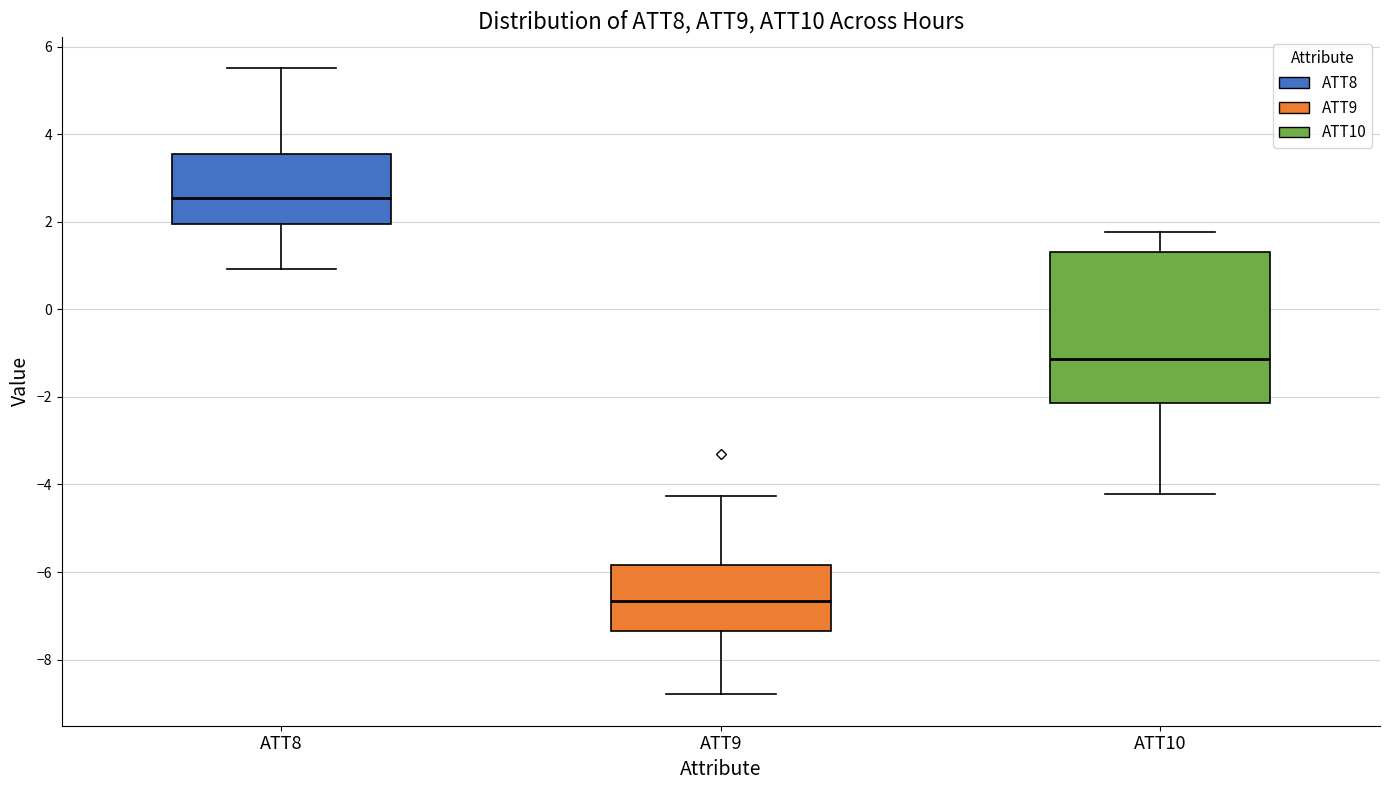

Reading left to right, transcribe this box plot: for each box, give where its median line is, the range the box spans, and where its two whiskers end, as read against the y-axis. The values are not printed on the chart, so give them approximately, as read against the axis.

ATT8: median 2.6, box 2.0 to 3.6, whiskers 1.0 to 5.6
ATT9: median -6.6, box -7.4 to -5.8, whiskers -8.8 to -4.2
ATT10: median -1.2, box -2.2 to 1.4, whiskers -4.2 to 1.8